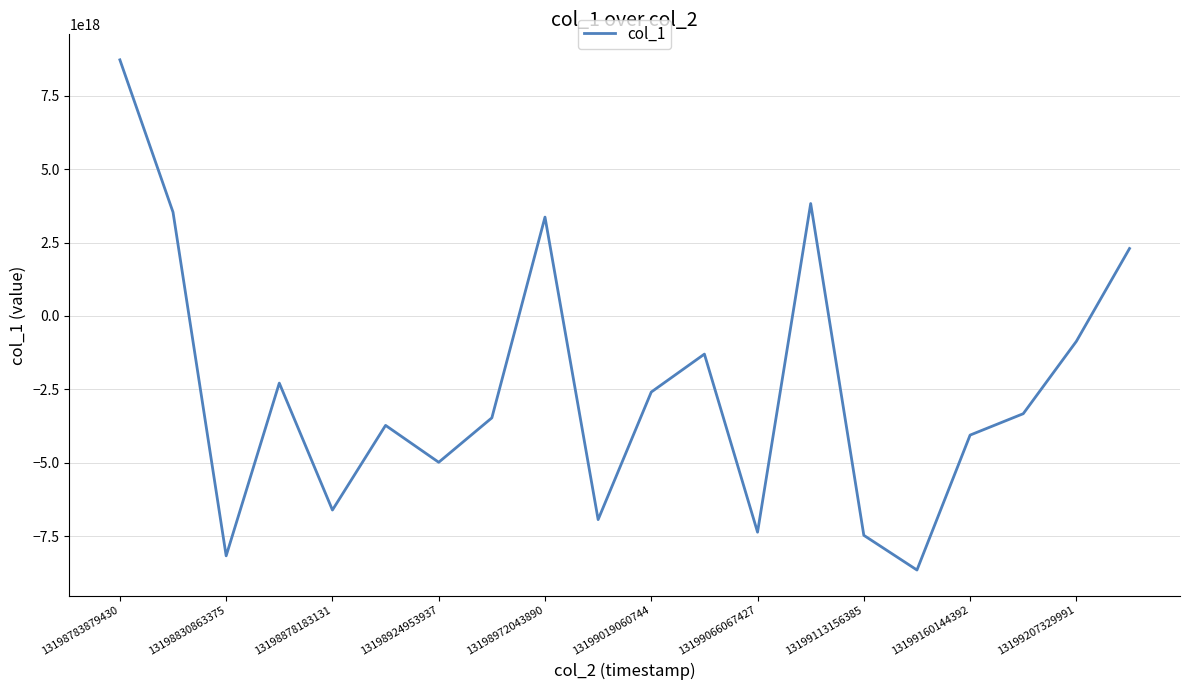

How many values are below zero?

15